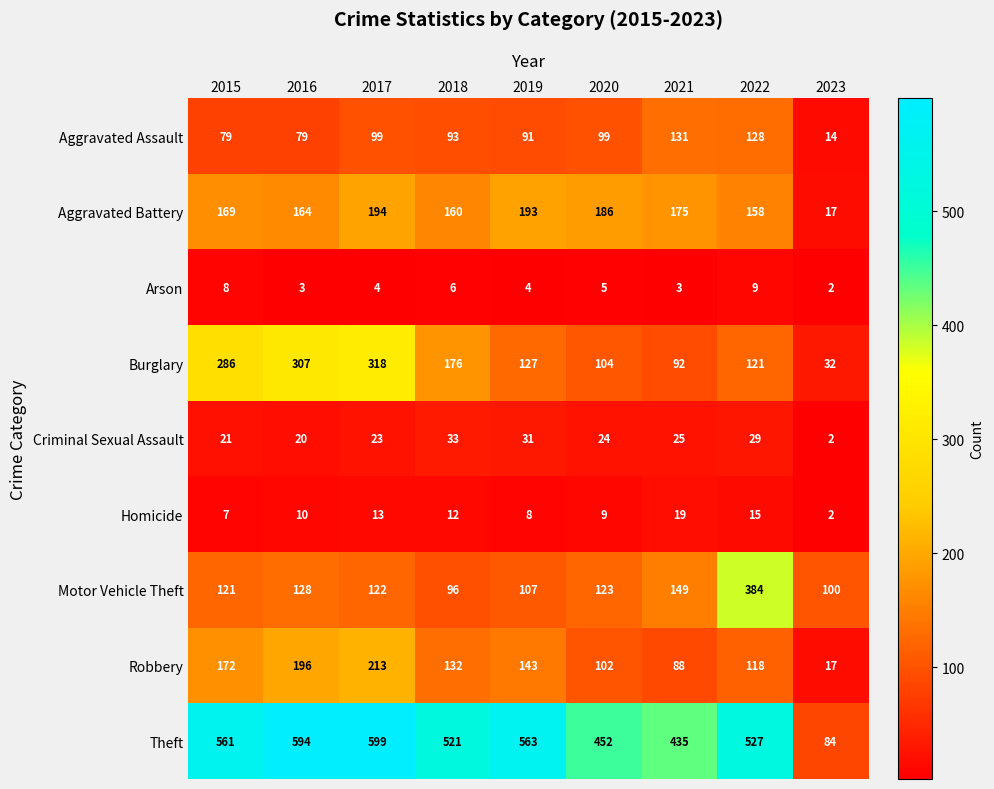

What is the difference between the highest and lowest values at 2019?

559